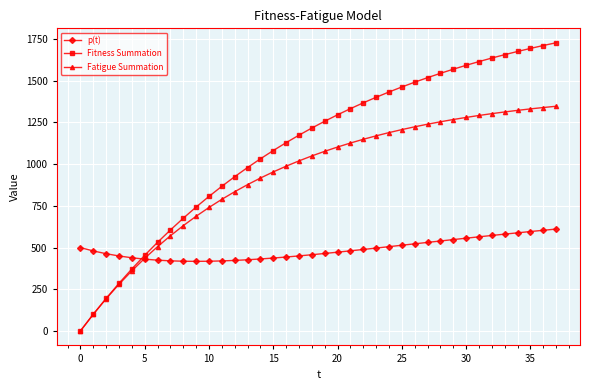

Rank the series by their average value, from highest to lowest.

Fitness Summation, Fatigue Summation, p(t)